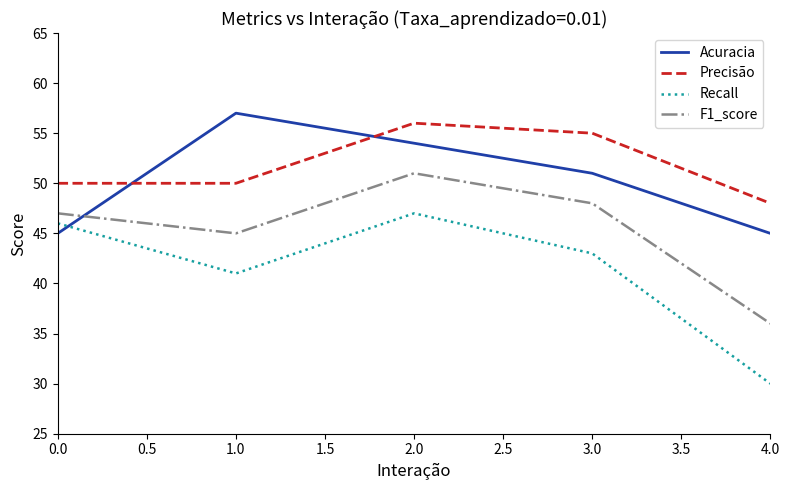

Is it true that Acuracia equals 11 at 0.0?

False